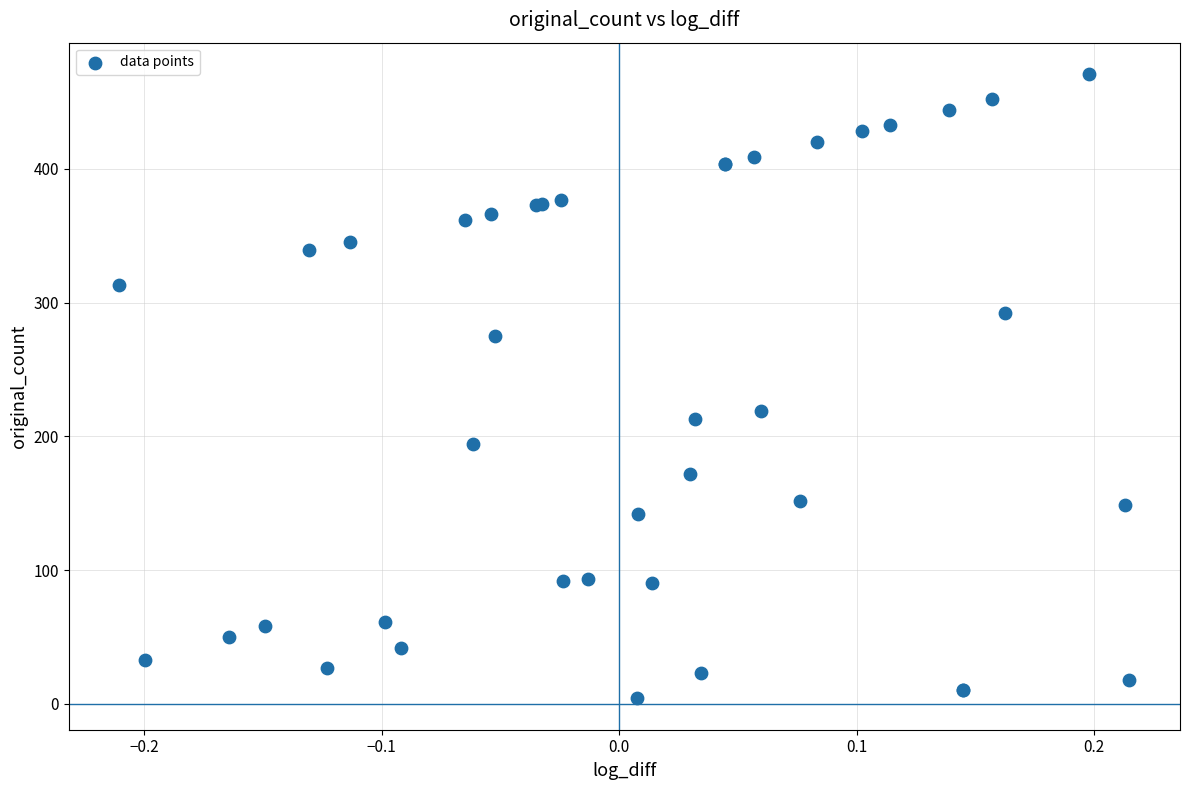

What Y value in the scatter plot is closest to 237?

219